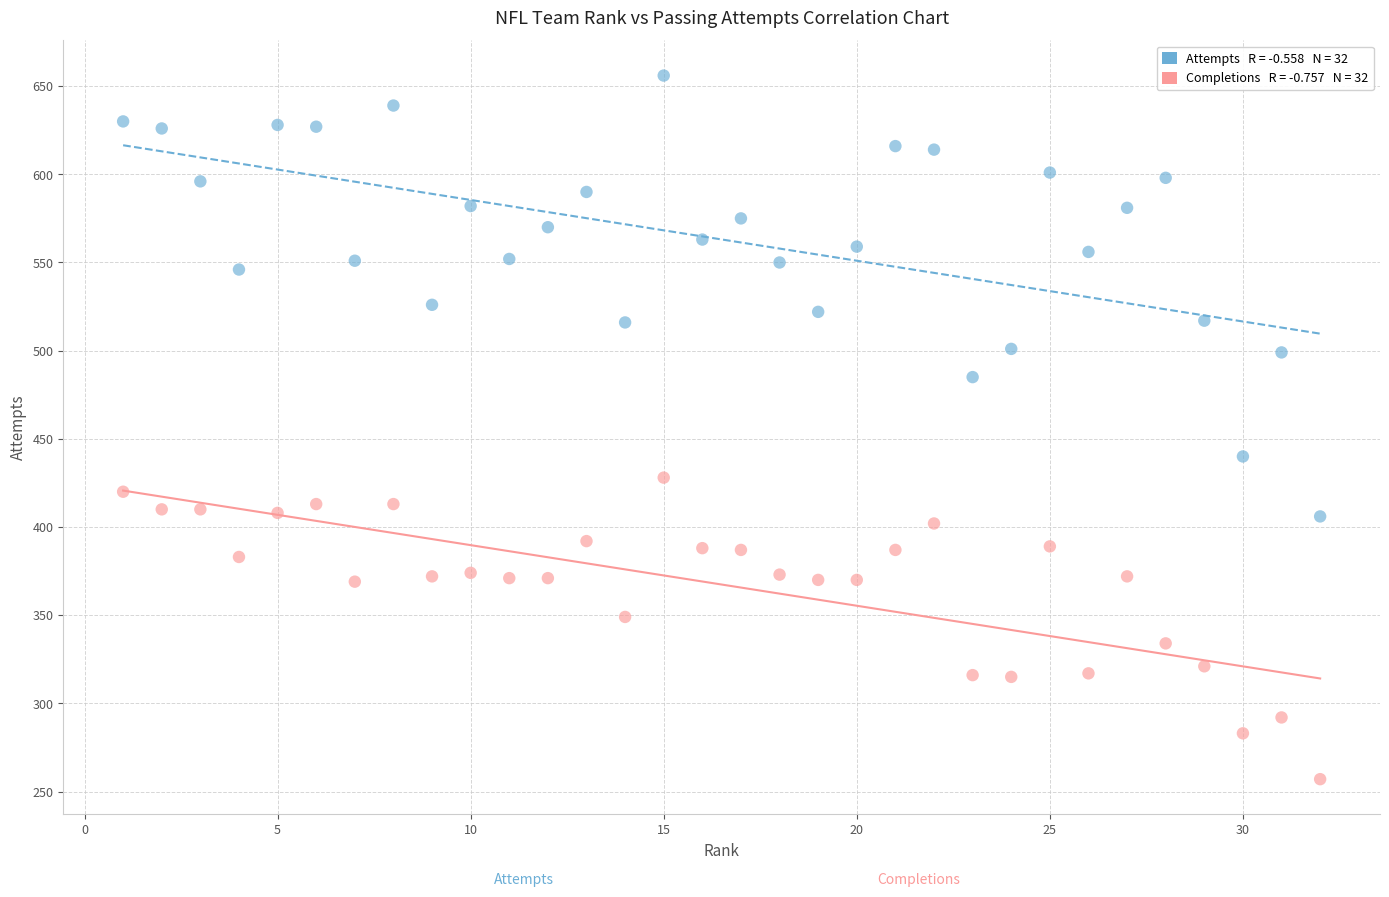

Across all data points, what is the range of X values (max minus min)?

31